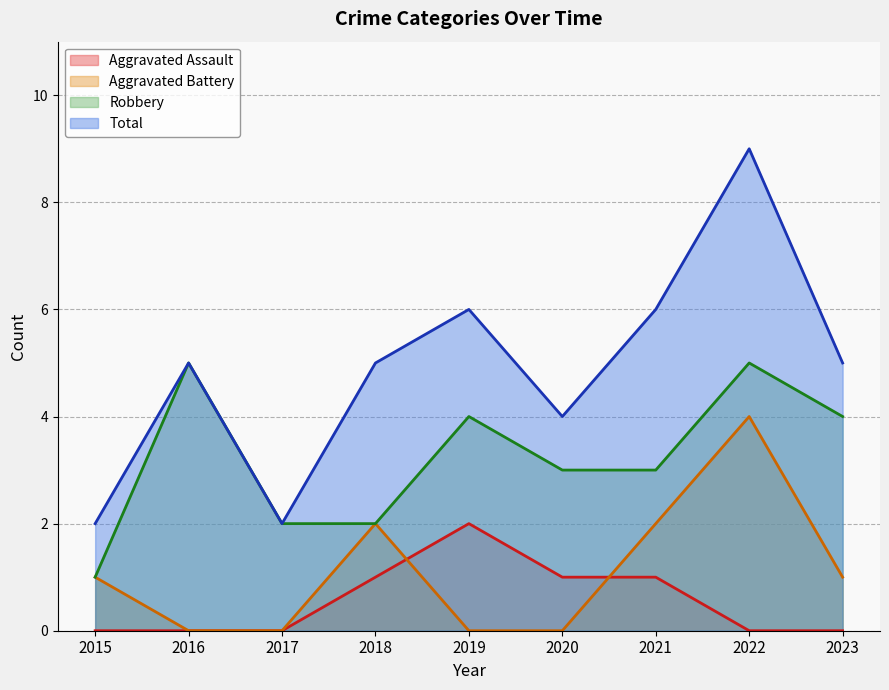

What is the sum of the Robbery values at 2019 and 2020?

7